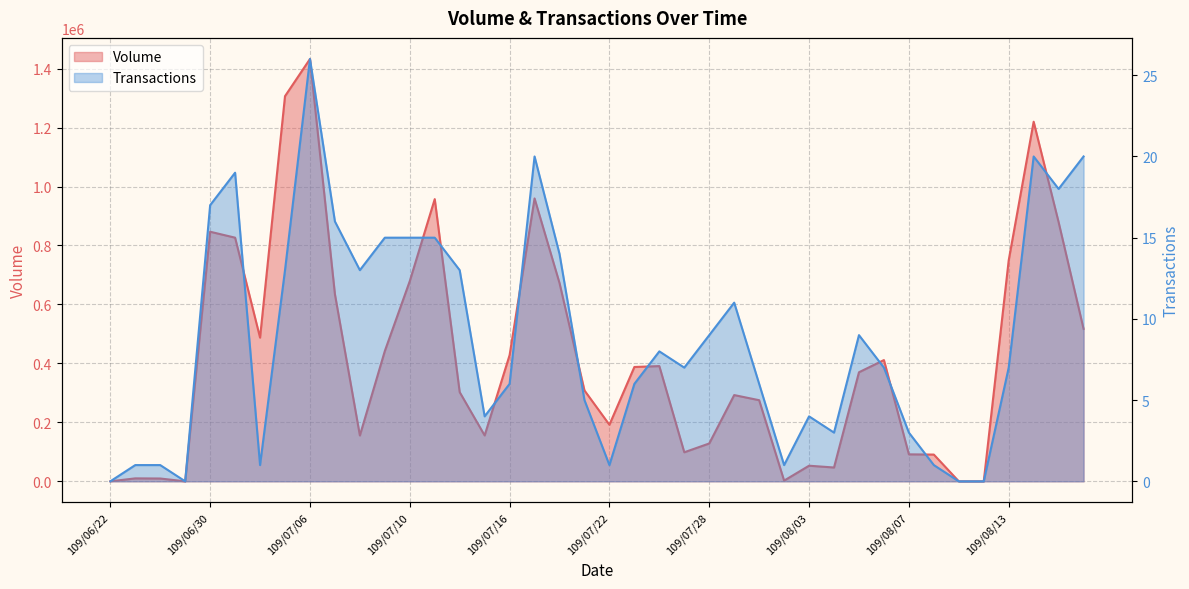

True or false: Transactions and Volume cross at least once.

False